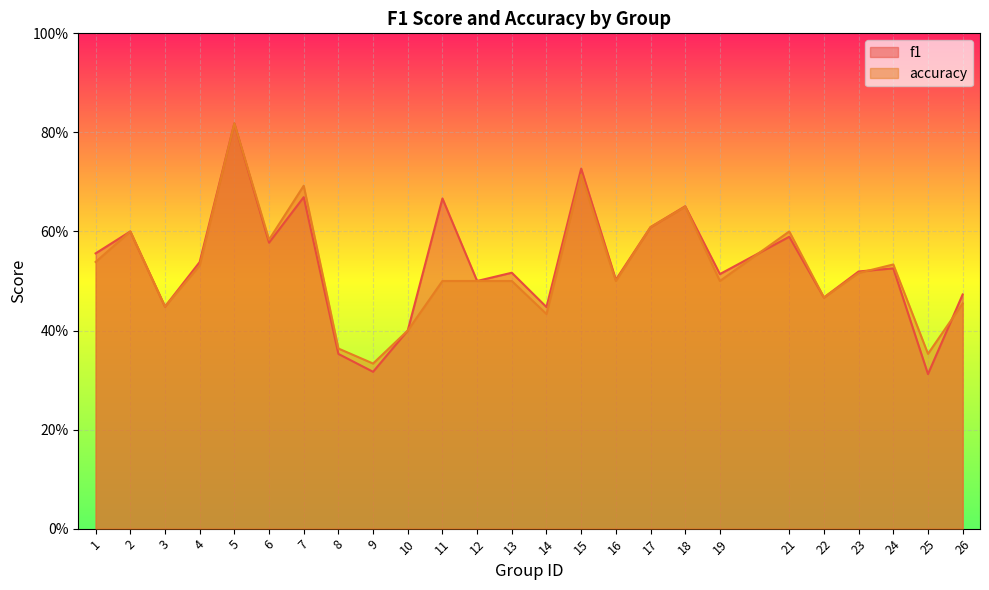

What is the difference between the accuracy values at 23 and 18?

0.1